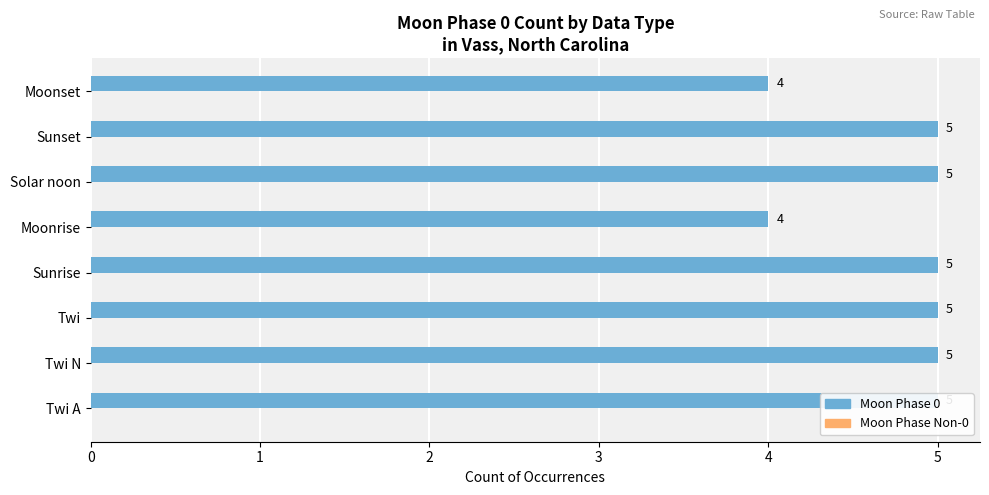

What is the sum of the Moon Phase 0 values at Sunset and Sunrise?

10.0